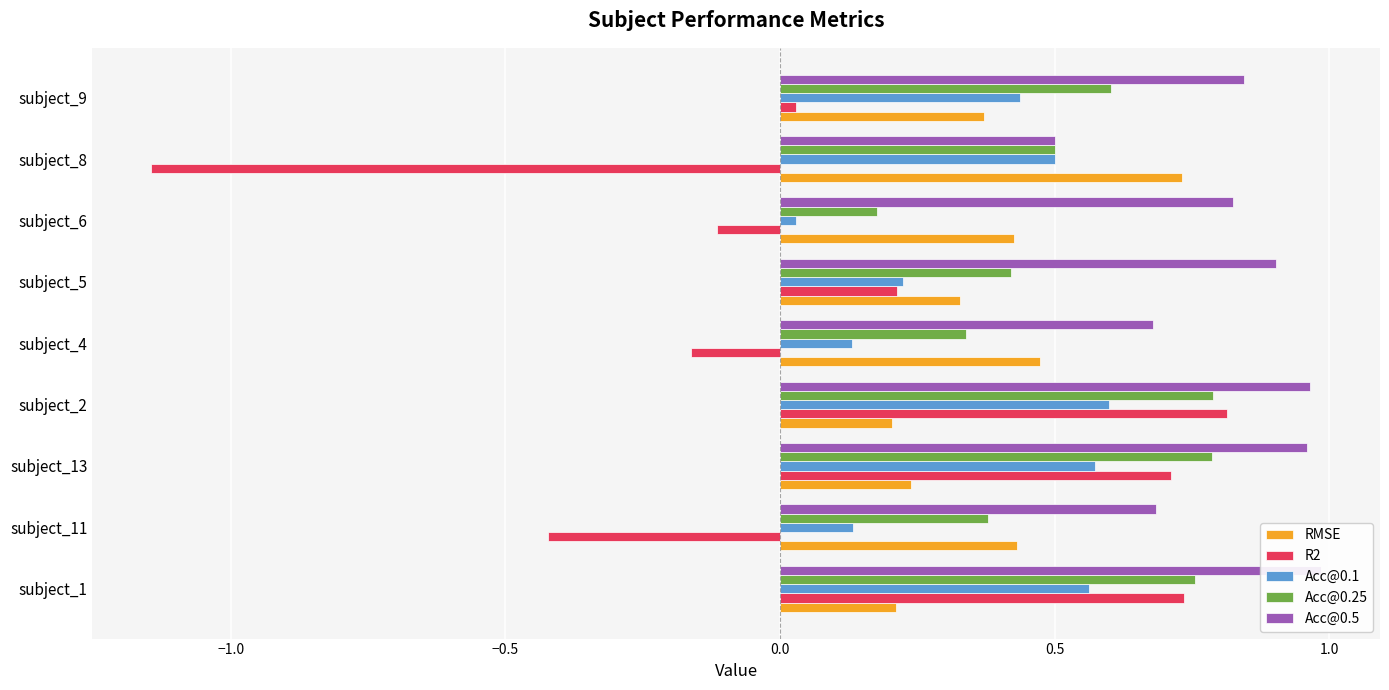

Count the number of categories in the chart.

9